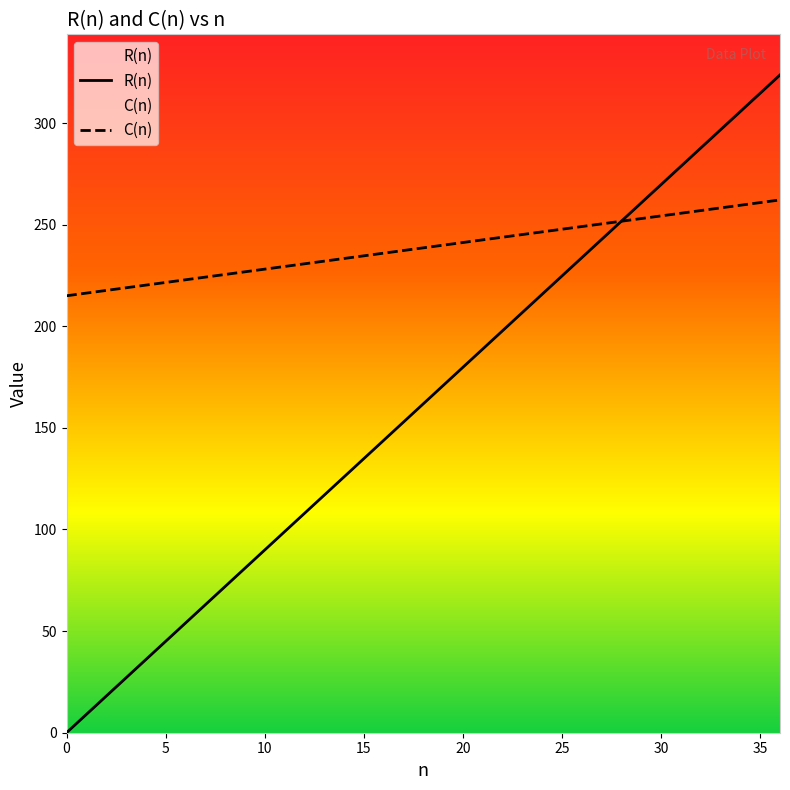

What is the label of the 25th point from the right?

12